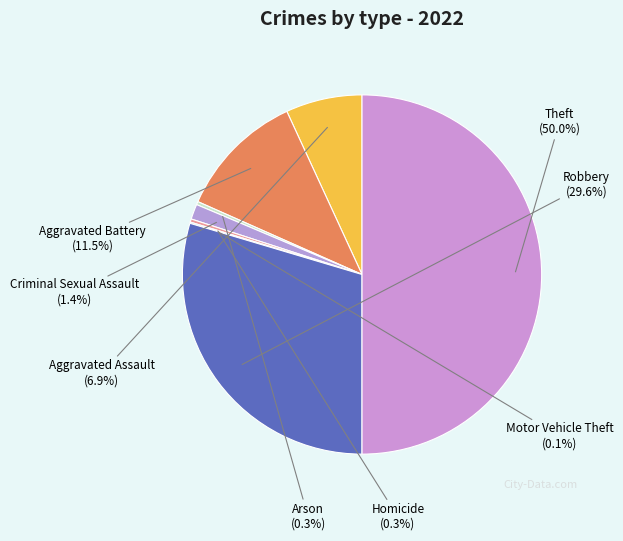

True or false: Theft accounts for 50% of the total.

True